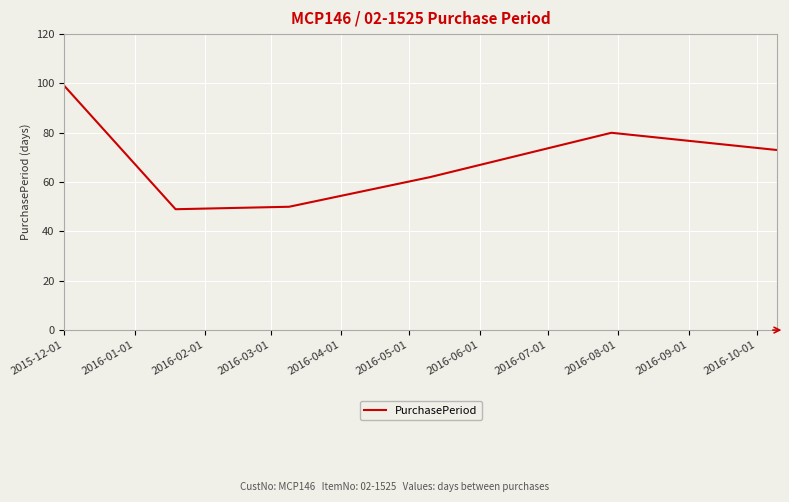

How many interior local valleys (lower than both neighbors) does the data have?

1